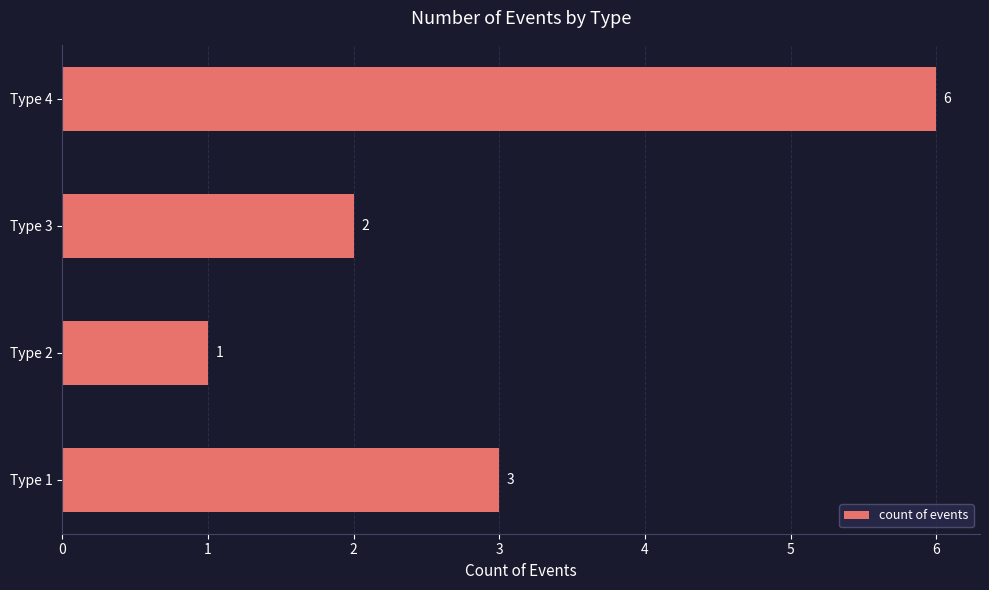

What is the average value?

3